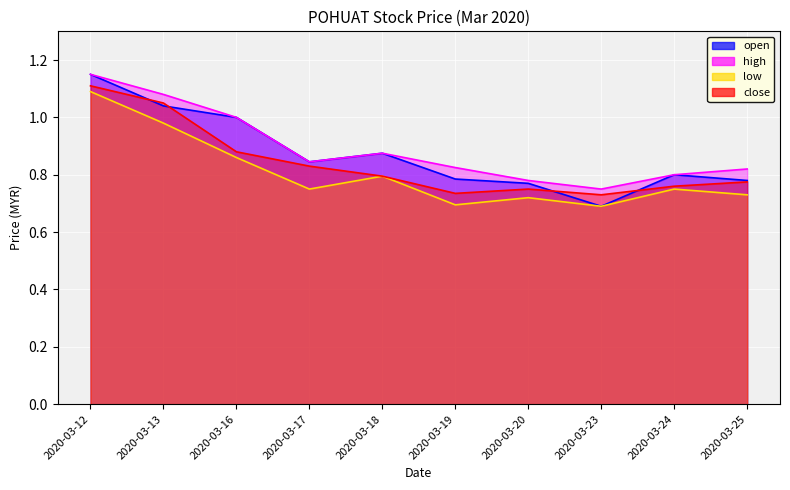

Where is open nearest to the value 0?

2020-03-23